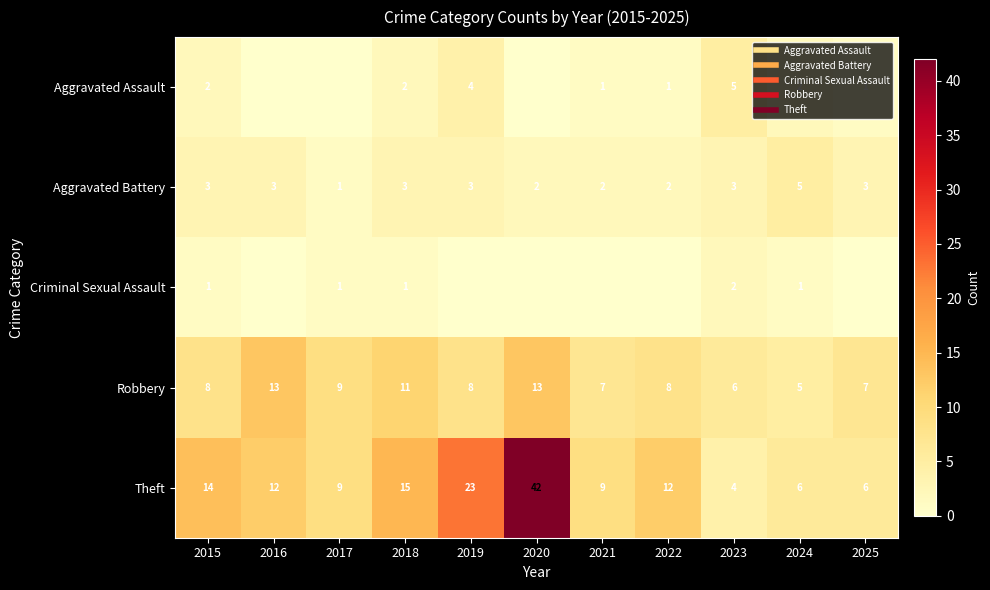

Which series has the largest total across all categories?

Theft